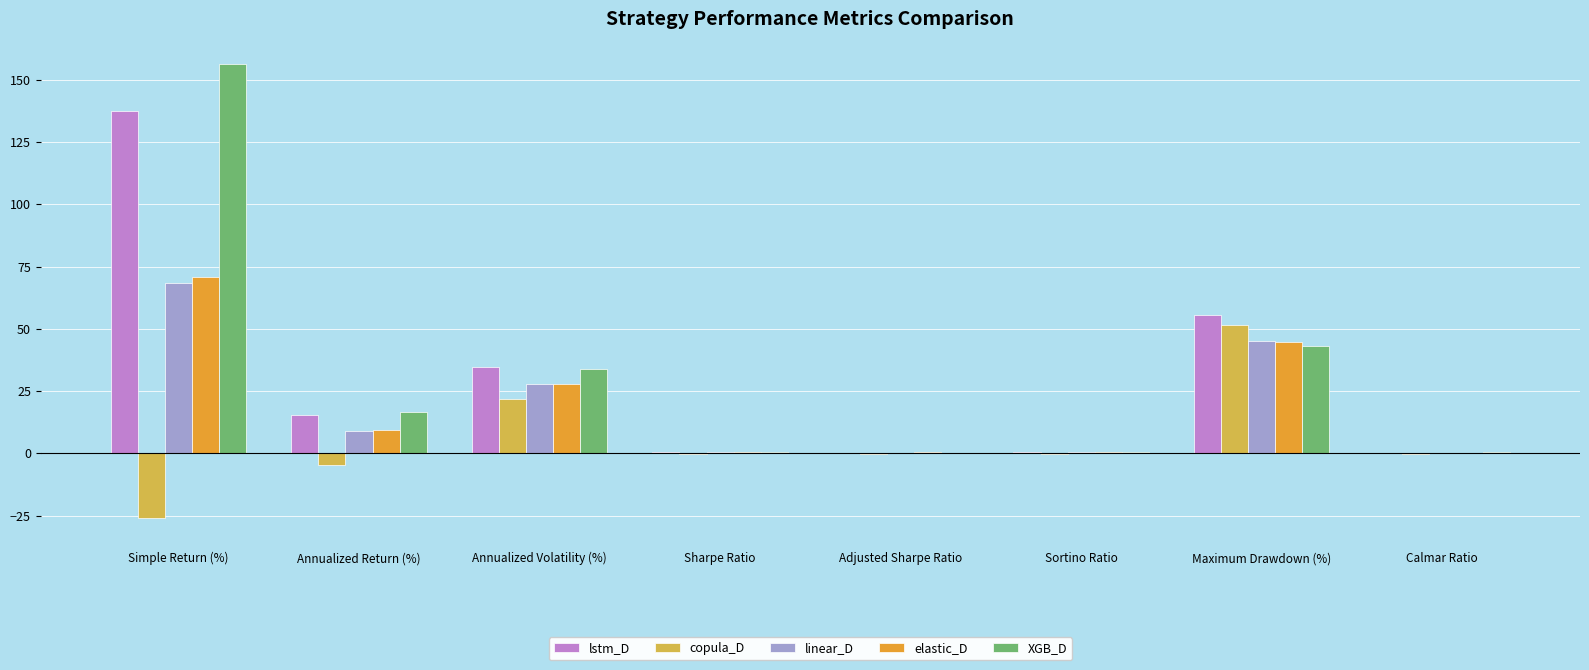

What is the sum of all XGB_D values?

251.6